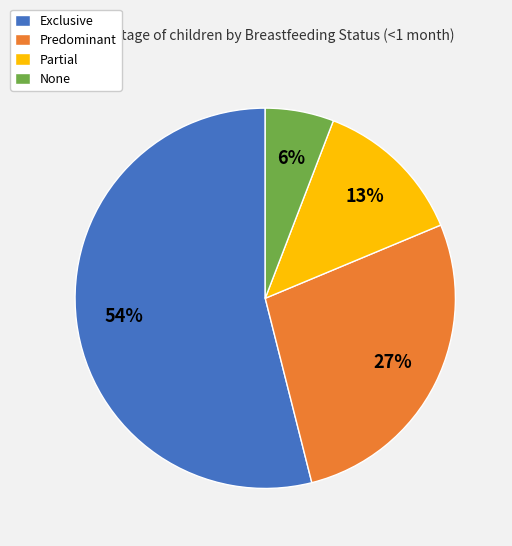

Which category has the biggest portion of the pie?

Exclusive